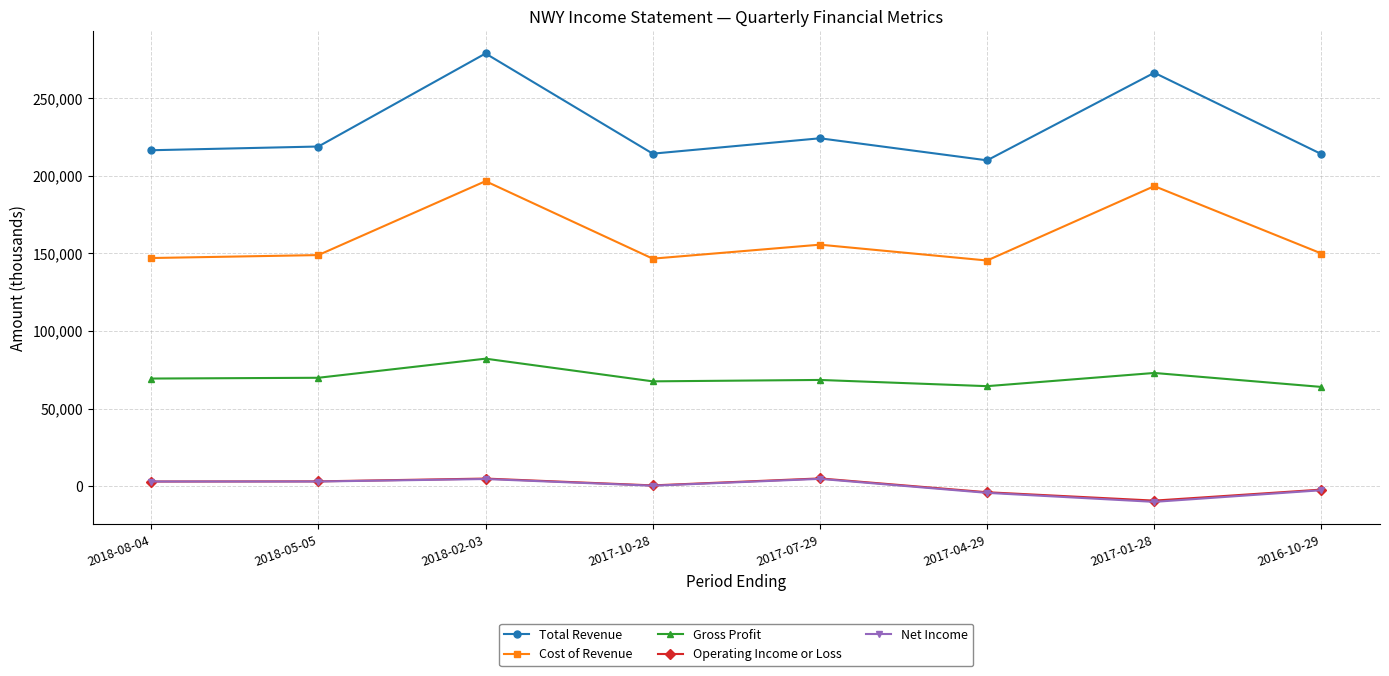

Which series has the widest spread of values?

Total Revenue